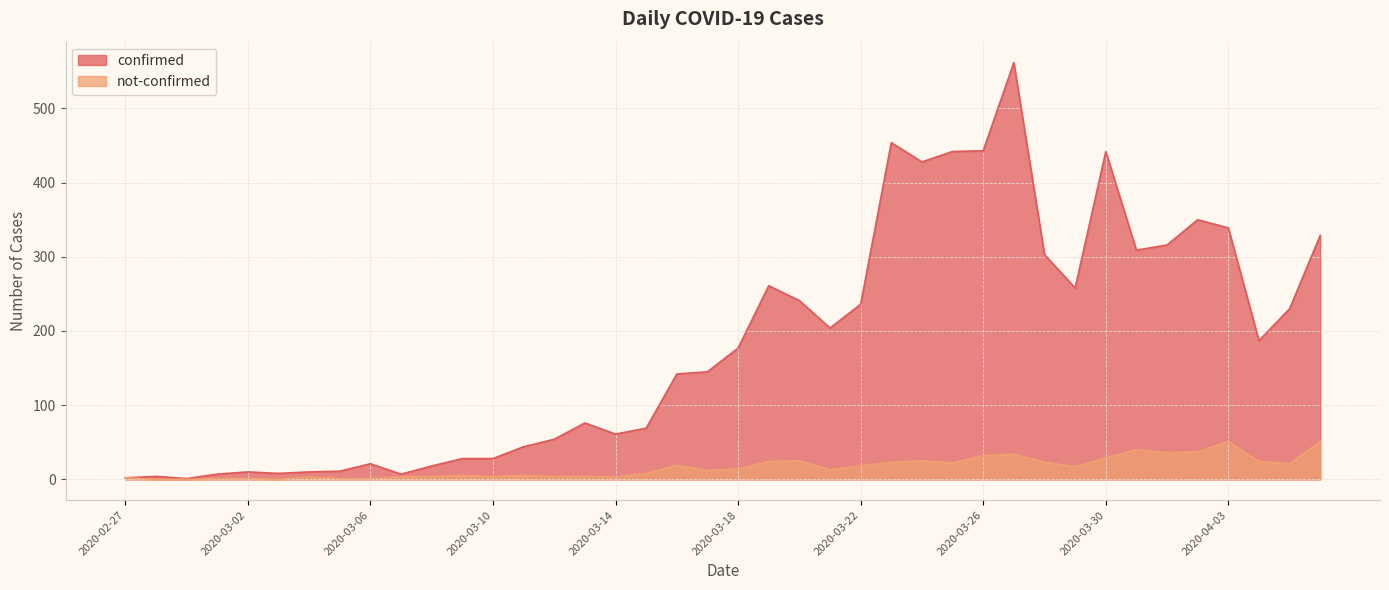

What are all the series names shown in the legend?

confirmed, not-confirmed